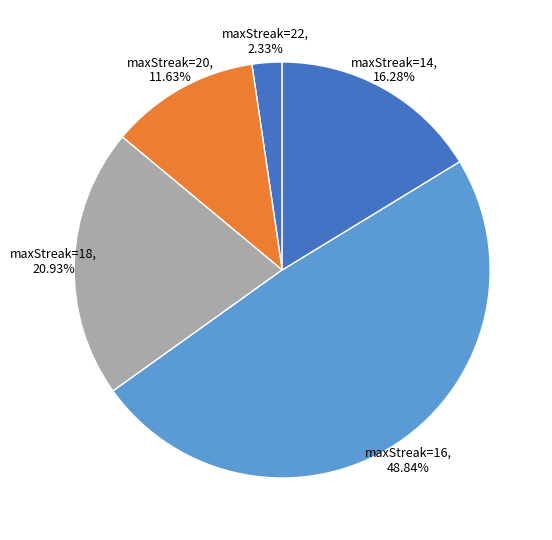

The maxStreak=18 slice represents 1% of the pie. True or false?

False